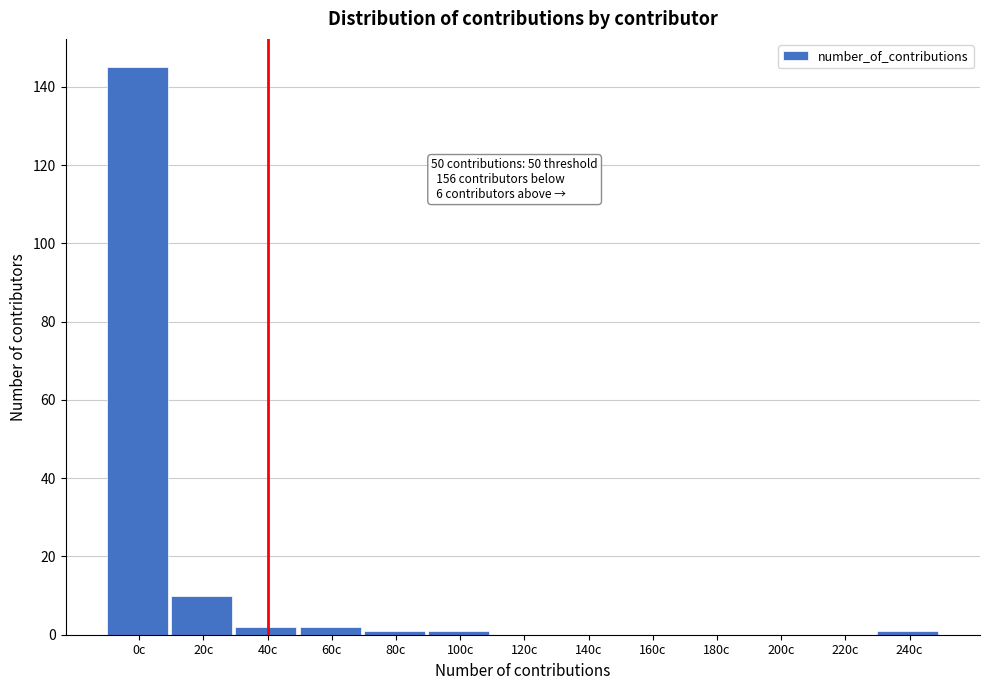

Reading left to right, list all the values displayed in this chart.

0c=145	20c=10	40c=2	60c=2	80c=1	100c=1	120c=0	140c=0	160c=0	180c=0	200c=0	220c=0	240c=1